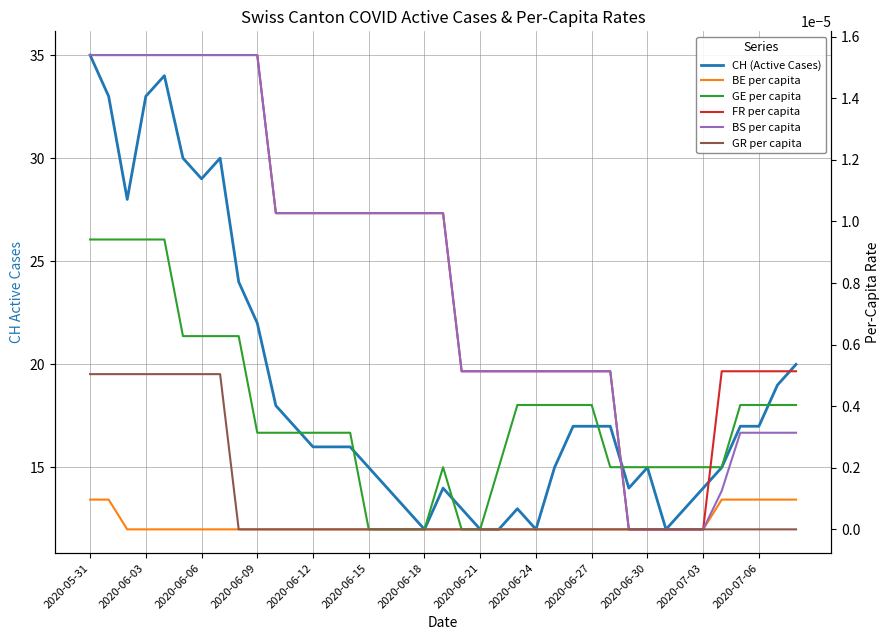

At how many categories does at least one series exceed 30?

4